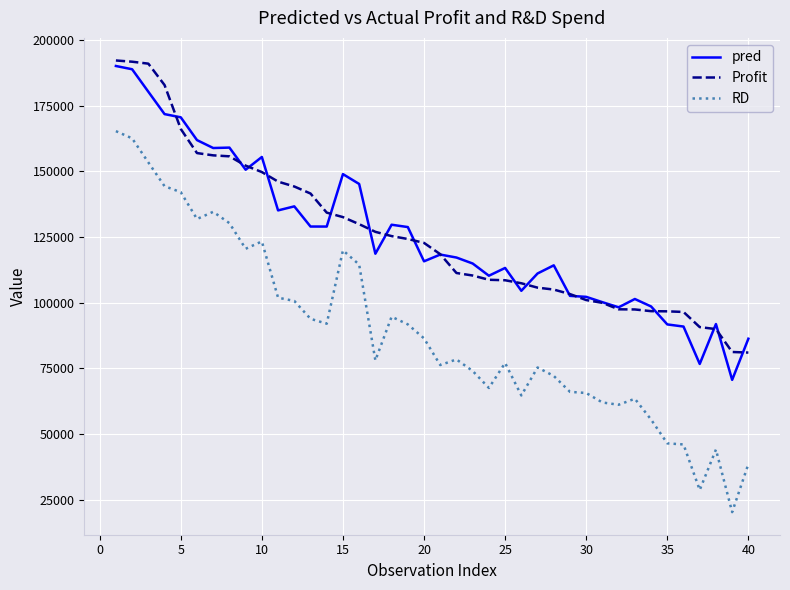

True or false: RD and pred cross at least once.

False